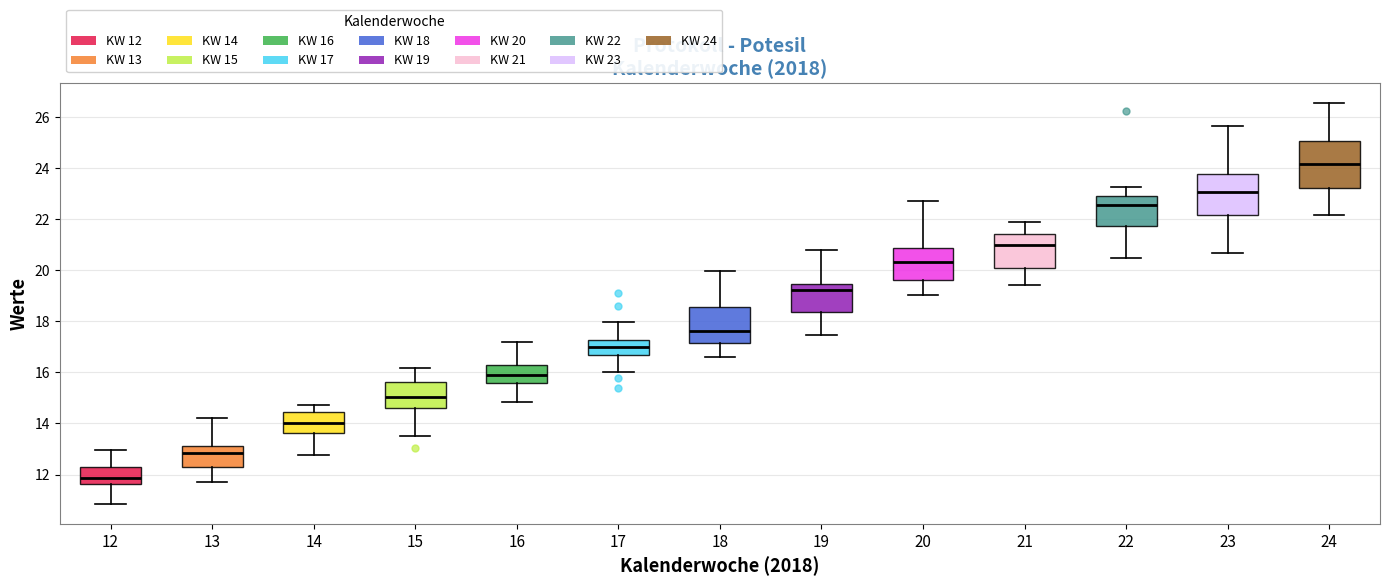

Which box has the lowest median line?

12